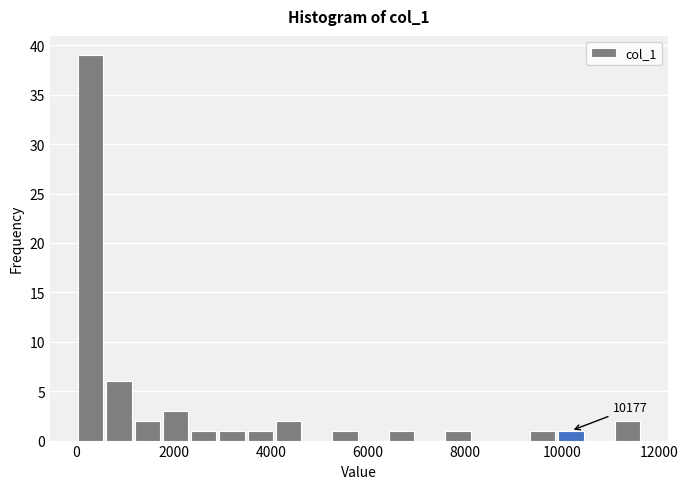

Read against the x-axis, roughly where is the centre of the tallest bar?

200